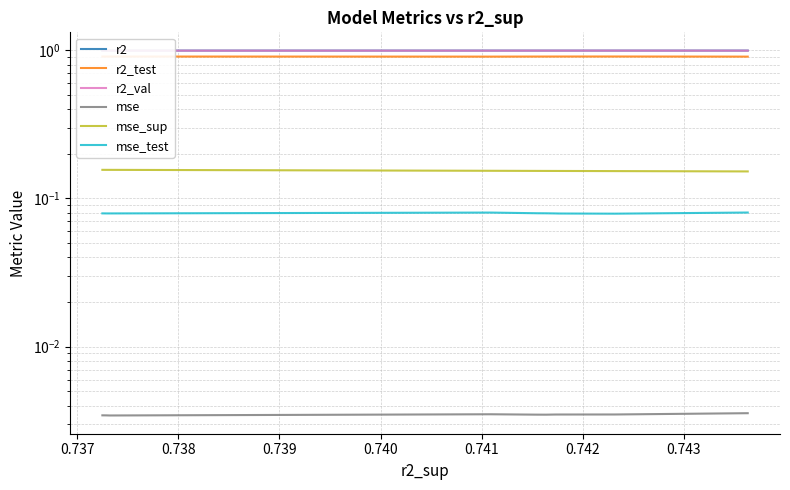

What are all the series names shown in the legend?

r2, r2_test, r2_val, mse, mse_sup, mse_test